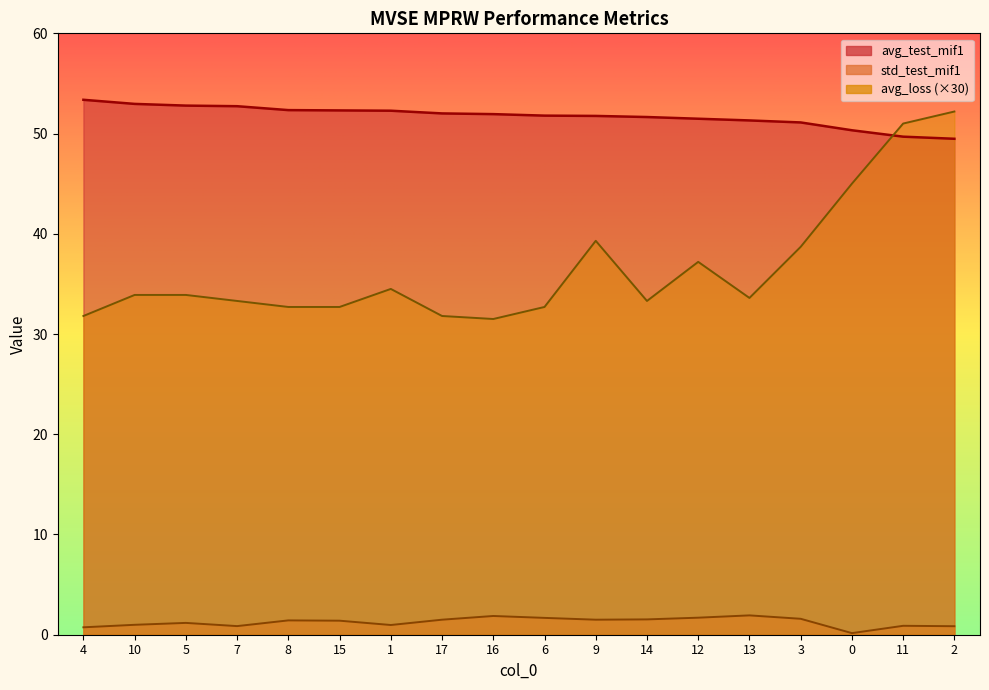

What is the difference between the std_test_mif1 values at 0 and 9?

1.3